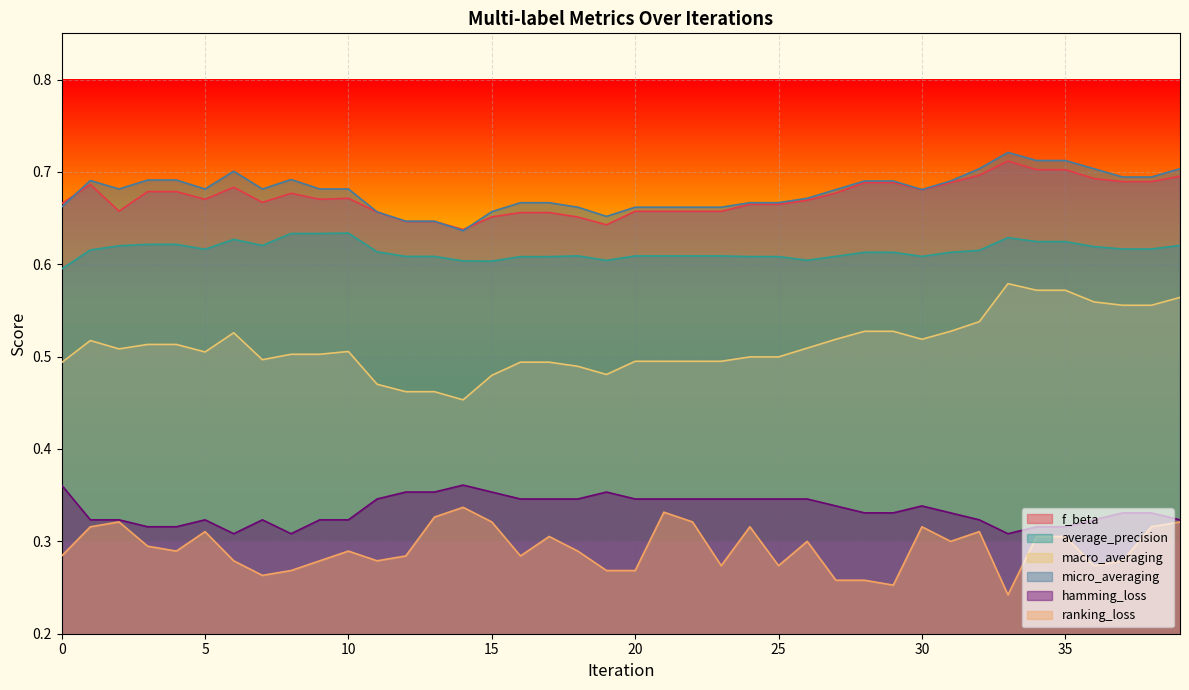

What is the difference between the maximum and minimum values in the hamming_loss series?

0.1